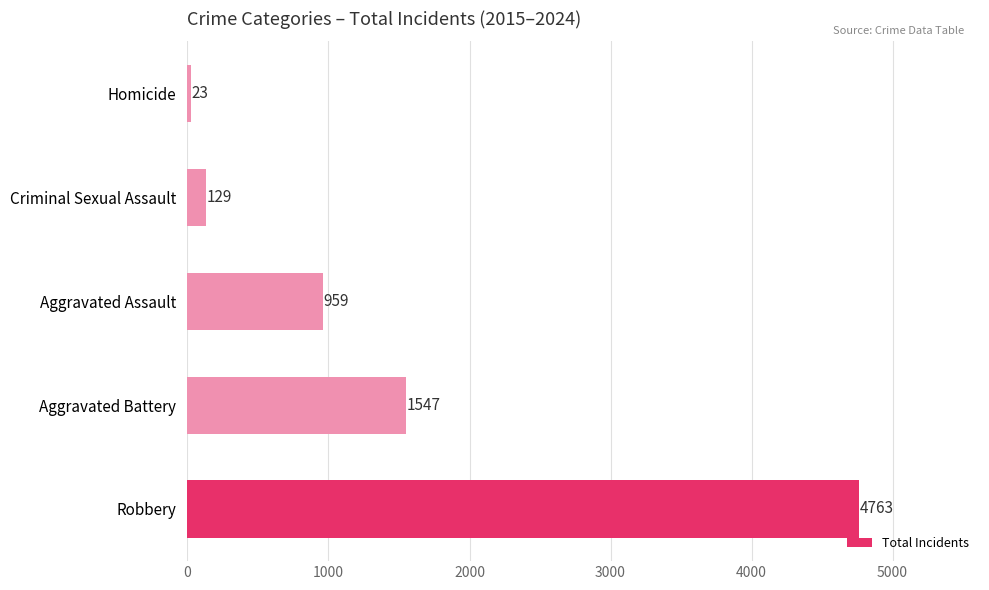

Between Aggravated Assault and Aggravated Battery, which is larger?

Aggravated Battery